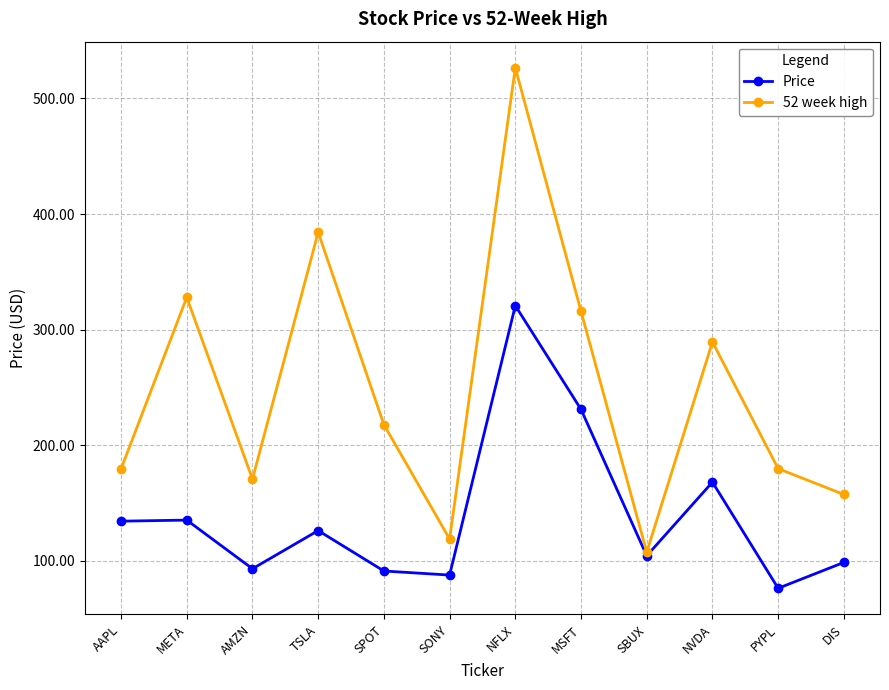

At PYPL, list the series in order from smallest to largest.

Price, 52 week high